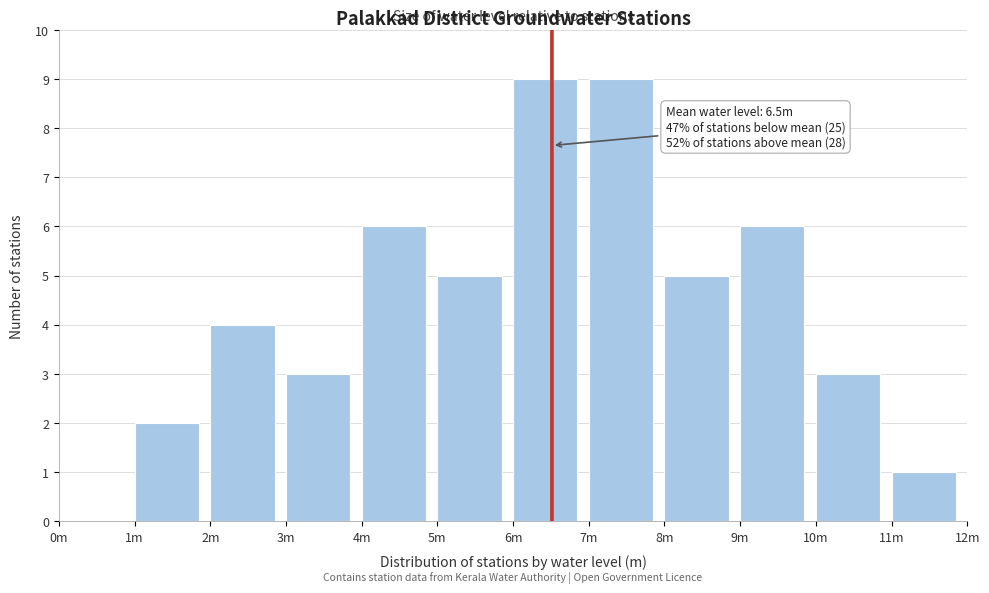

Reading left to right, what are all the values shown in this chart?

0m=0	1m=2	2m=4	3m=3	4m=6	5m=5	6m=9	7m=9	8m=5	9m=6	10m=3	11m=1